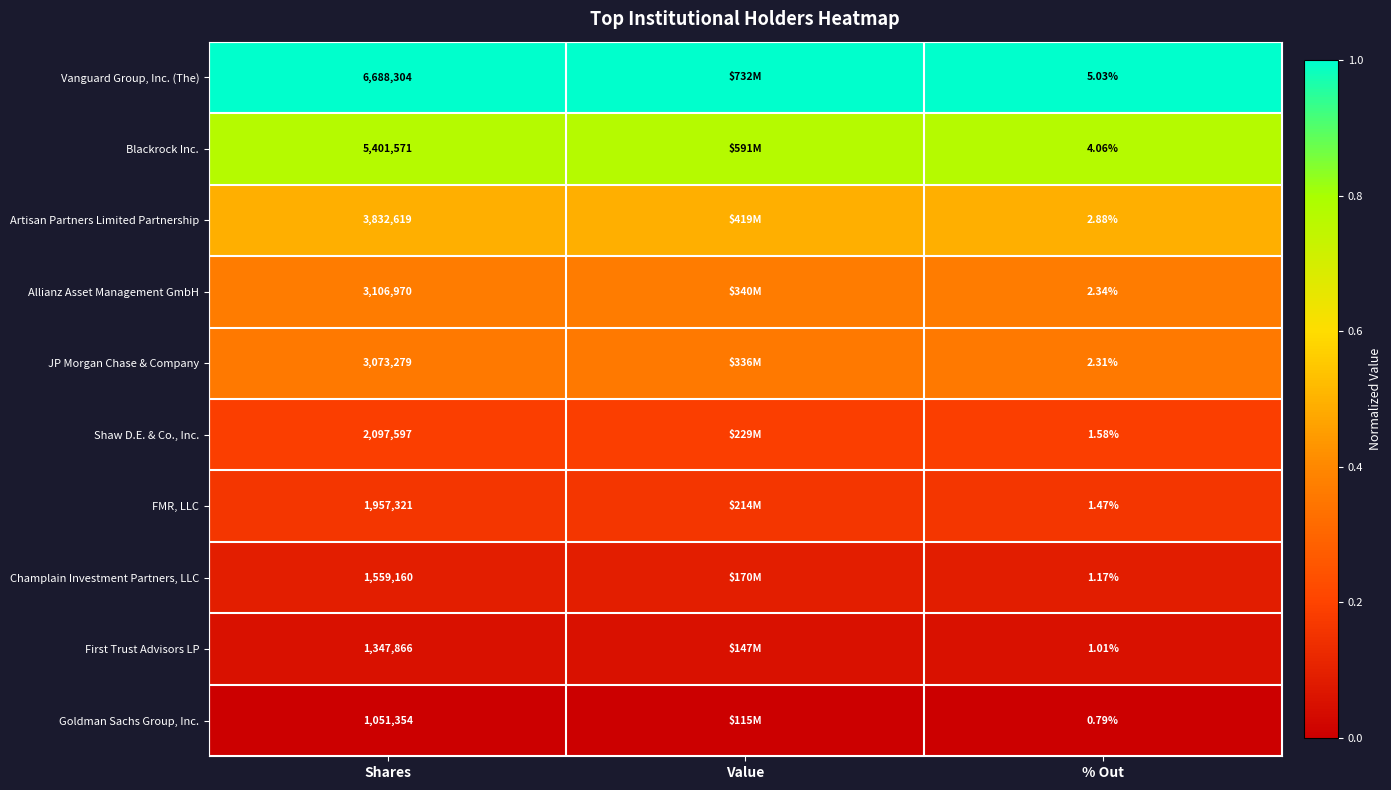

Which series changed the most between Shares and % Out?

Vanguard Group, Inc. (The)